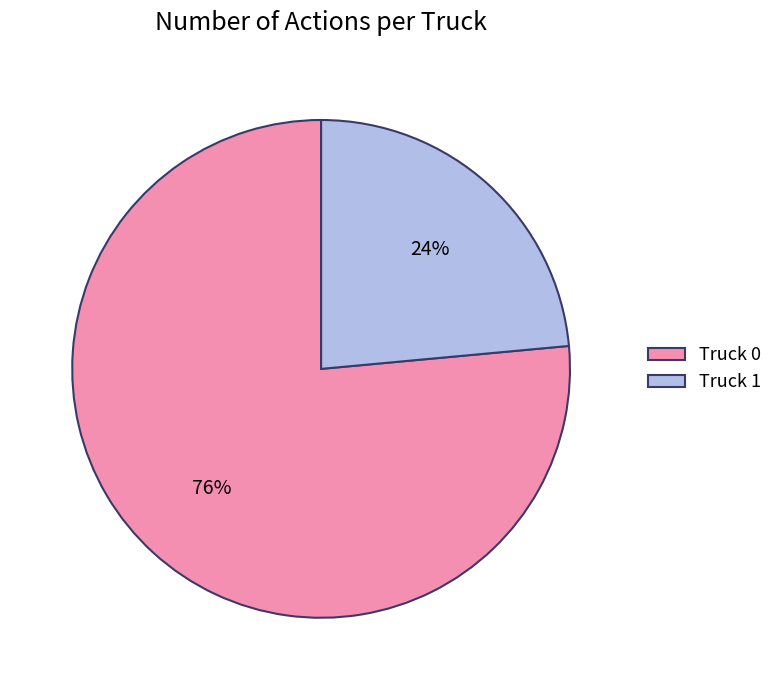

Which slice represents more than half of the pie?

Truck 0